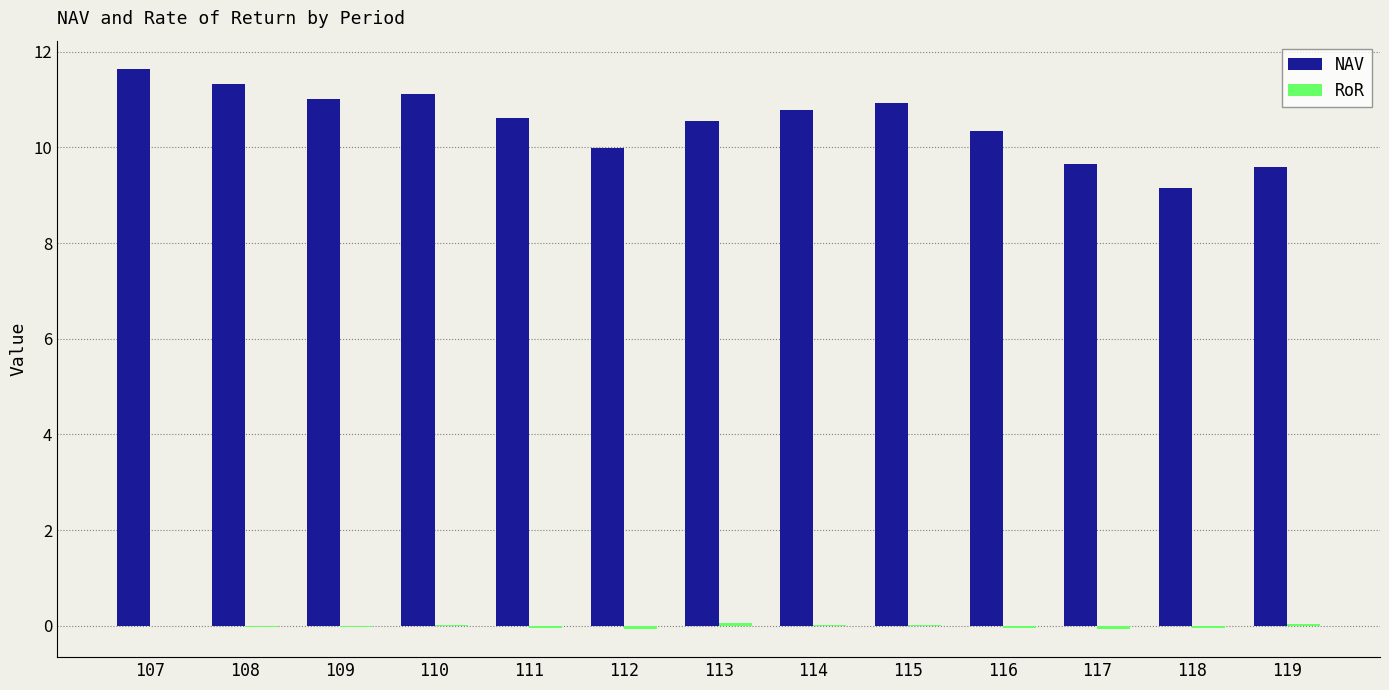

What is the highest value of the NAV series?

11.6